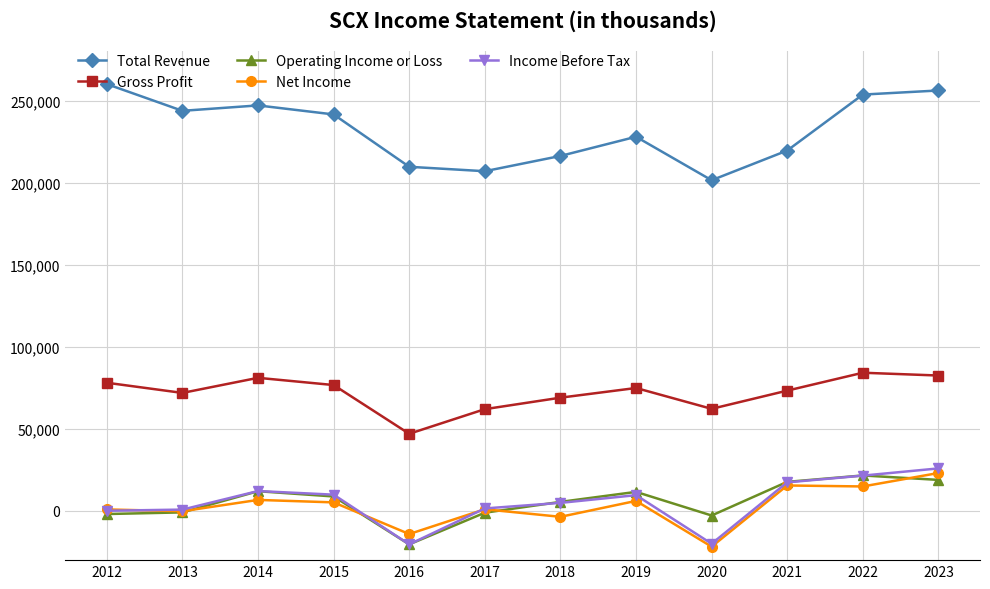

What is the greatest value displayed?

260100